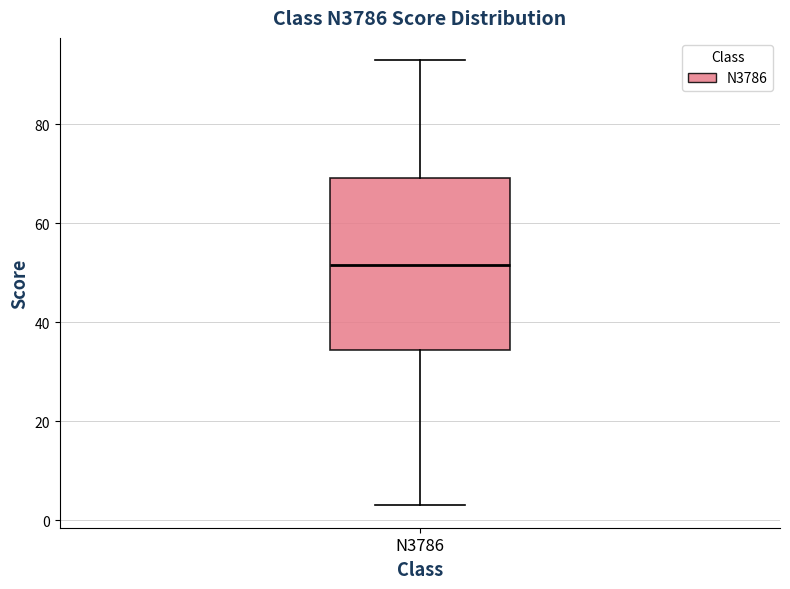

Transcribe this box plot: give where the median line is, the range the box spans, and where the two whiskers end, as read against the y-axis. The values are not printed on the chart, so give them approximately, as read against the axis.

median 52, box 34 to 70, whiskers 4 to 94